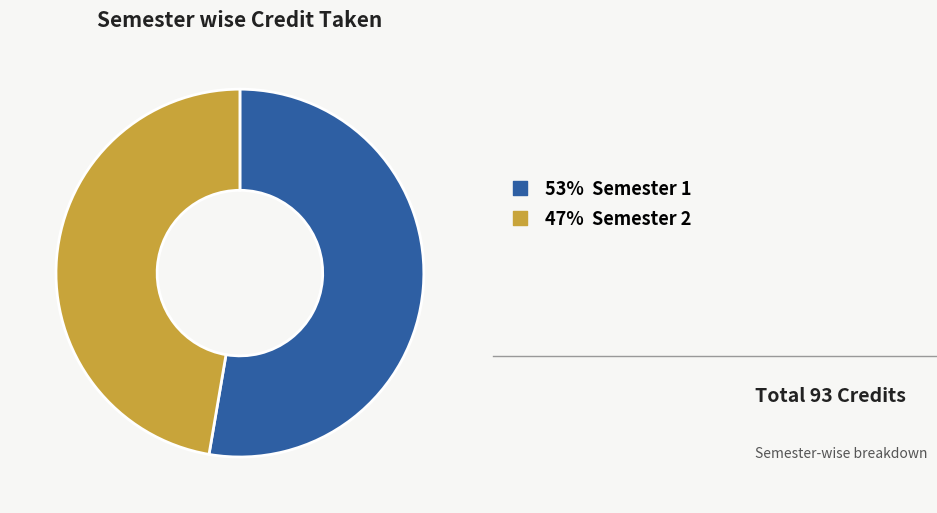

Does any single category account for the majority?

Yes